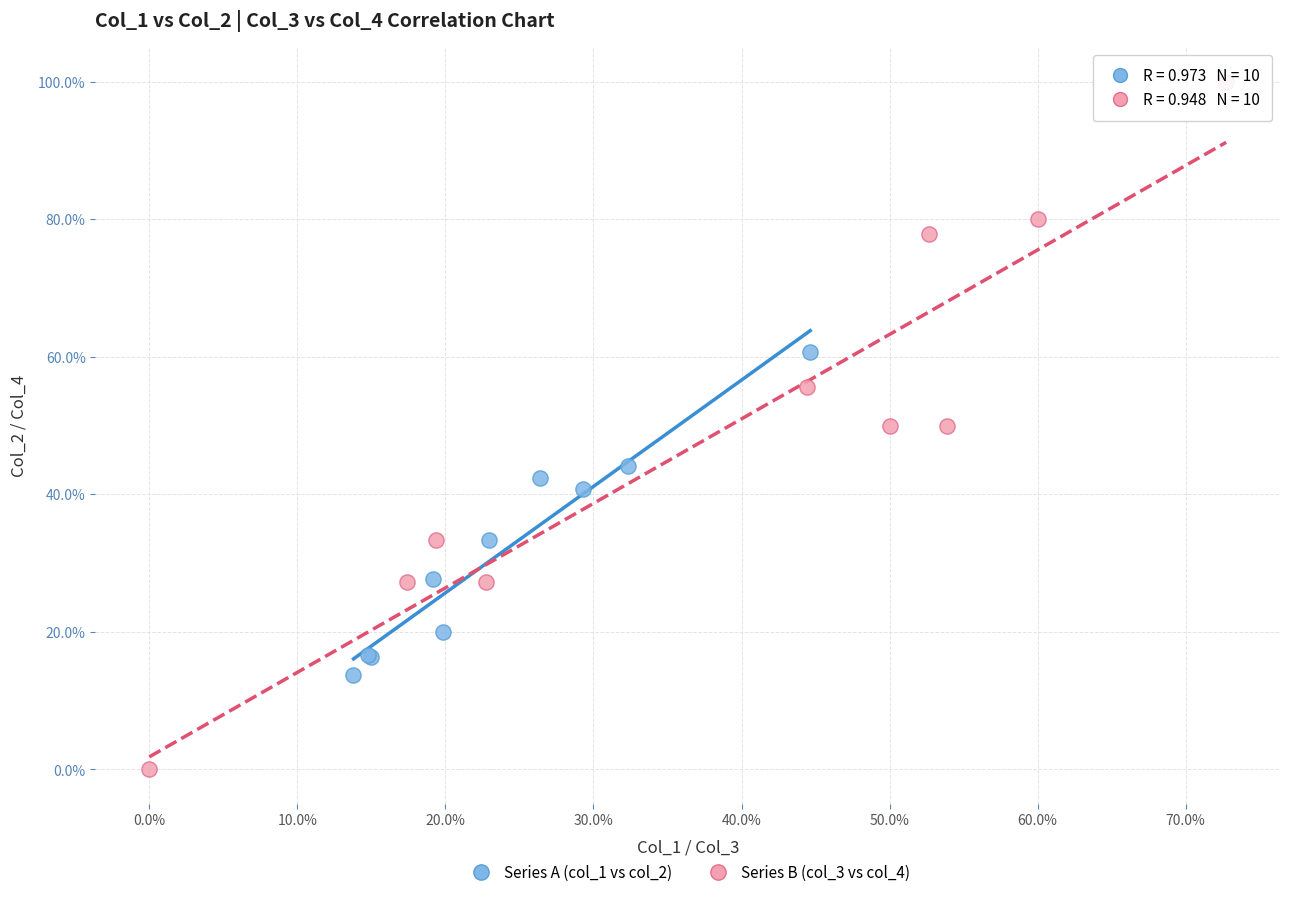

What are all the series names shown in the legend?

Series A (col_1 vs col_2), Series B (col_3 vs col_4)